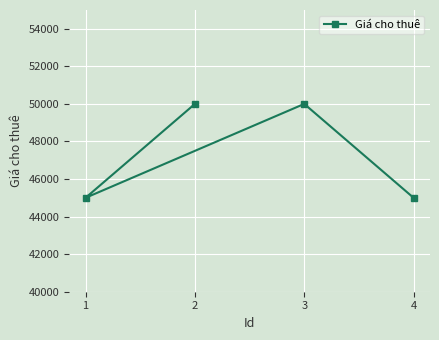

Reading left to right, extract all data points from this chart.

1=45000	2=50000	3=50000	4=45000